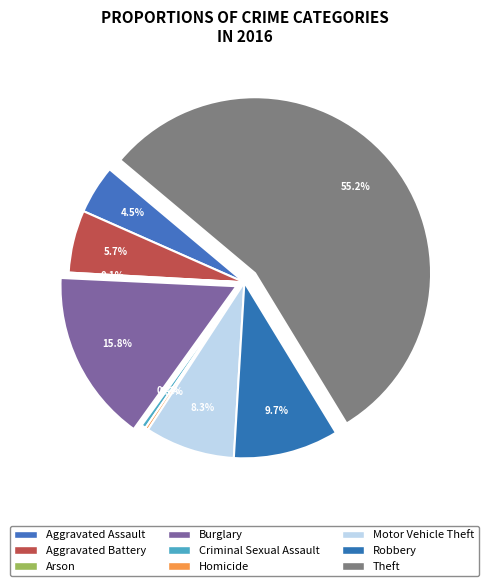

What is the largest slice in the pie chart?

Theft